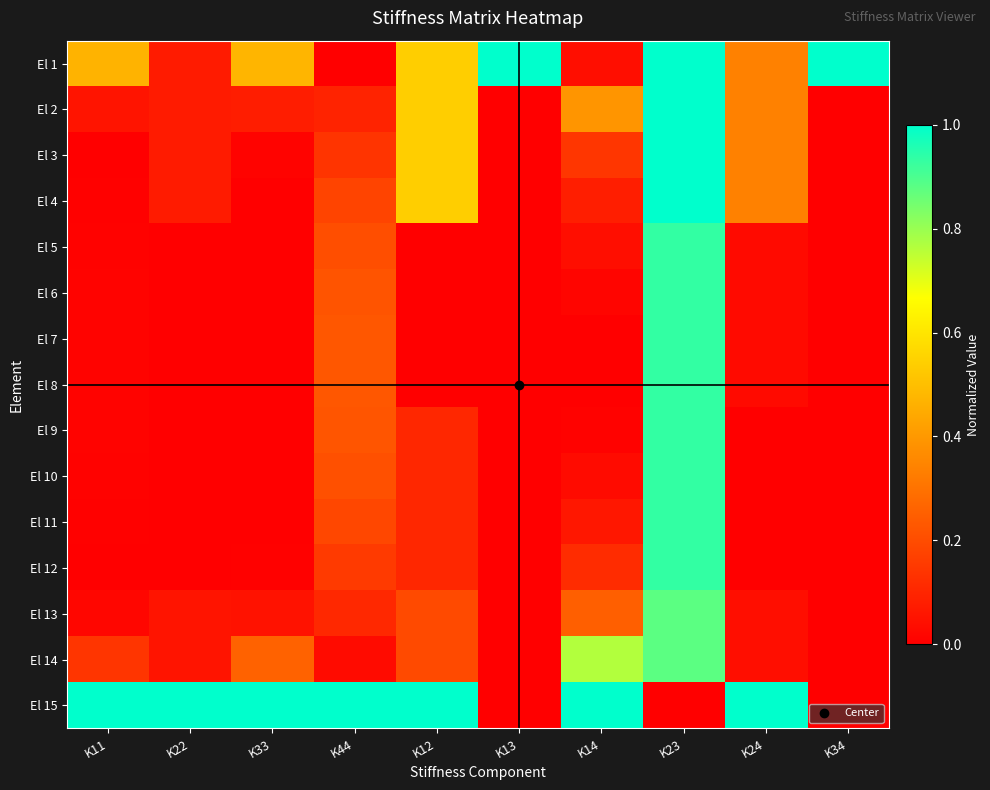

At which category does the chart reach its peak across all series?

K13